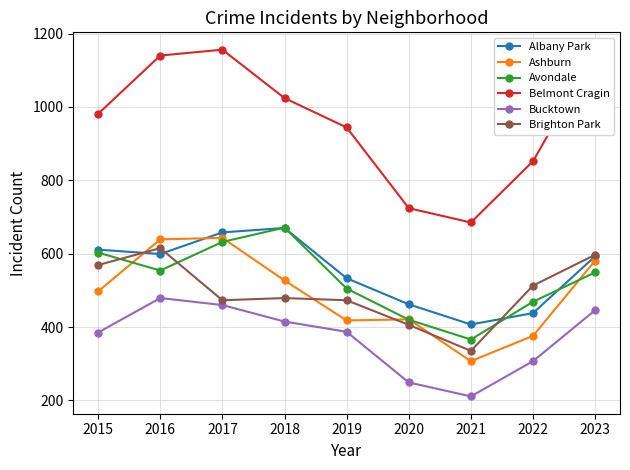

At which category does Albany Park reach its first local peak?

2018